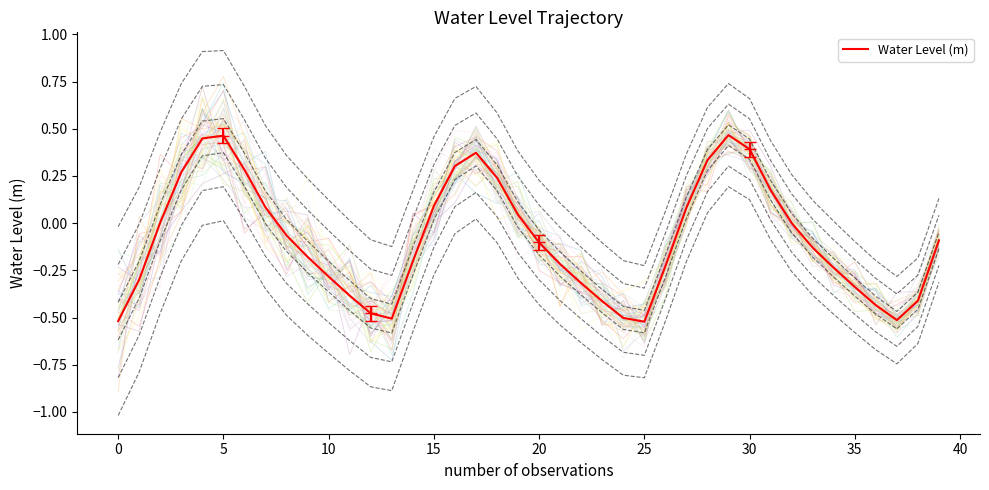

What is the label of the 27th point from the left?

26